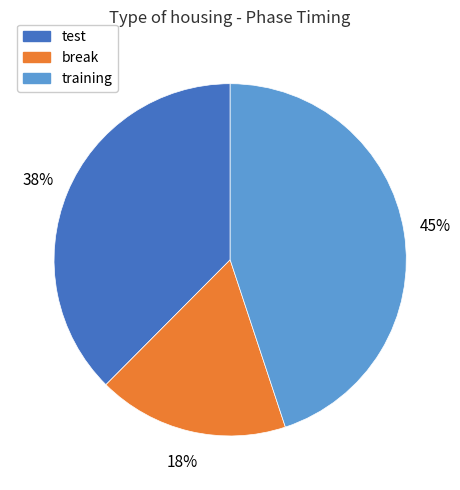

Rank the categories by value from lowest to highest.

break, test, training